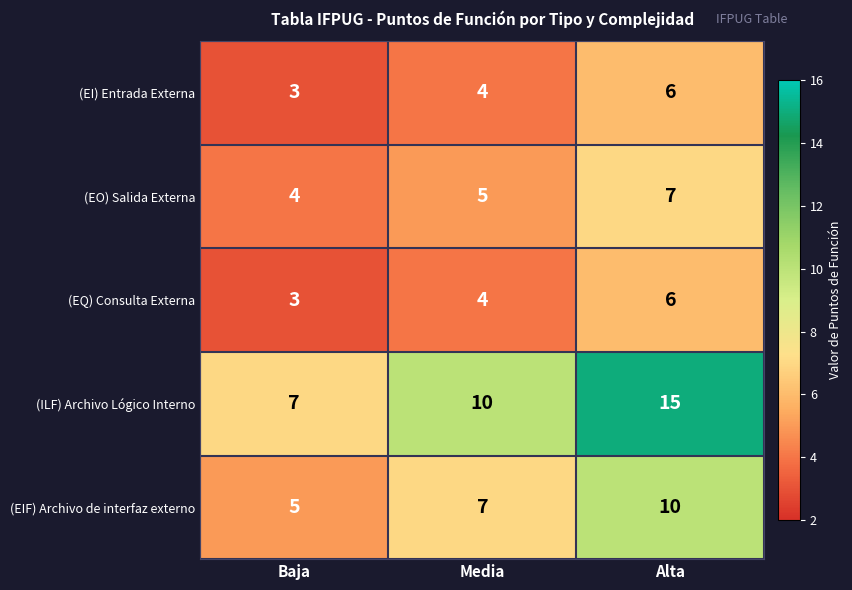

What is the maximum value shown in the chart?

15